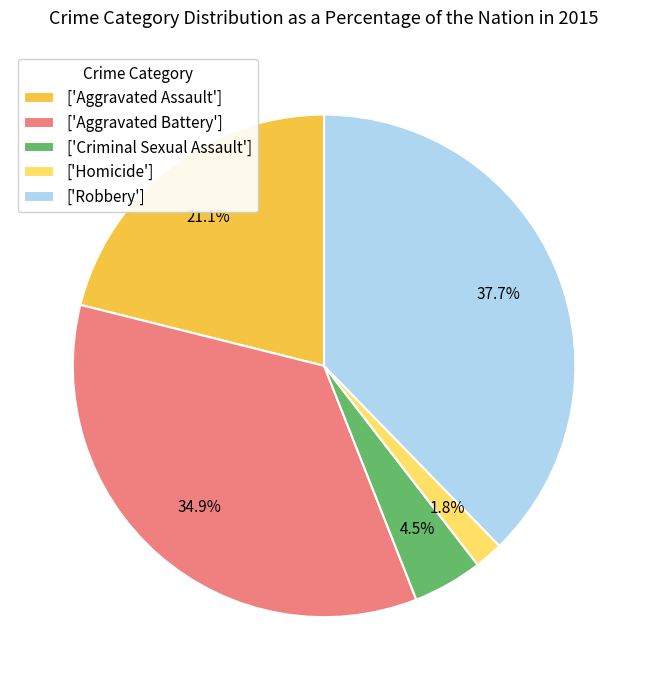

Is there a majority slice in this chart?

No